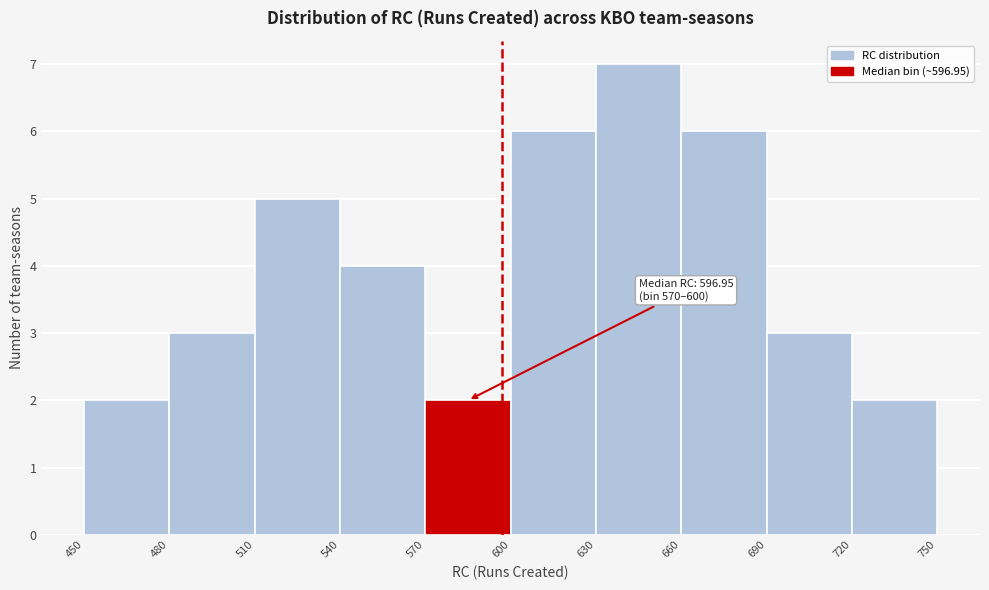

Which range on the x-axis has the tallest bar?

630 to 660